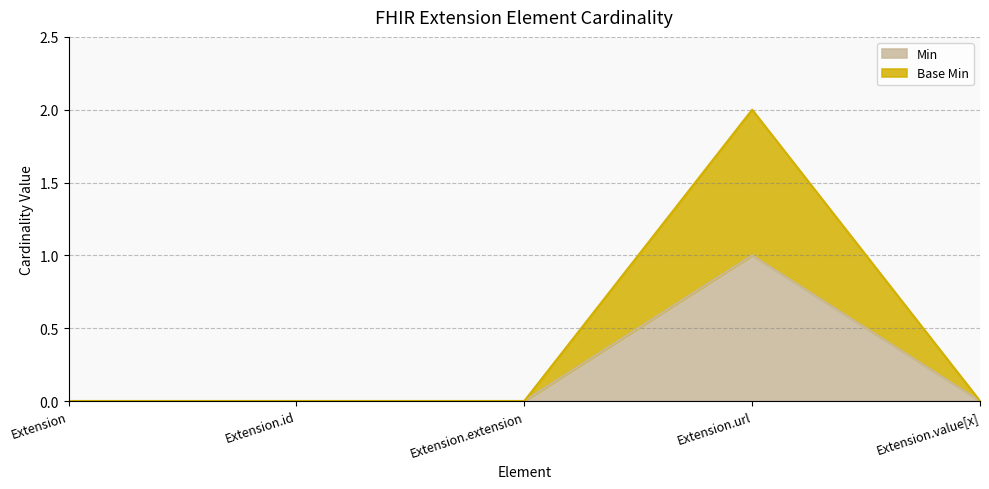

At how many categories does at least one series exceed 1?

1